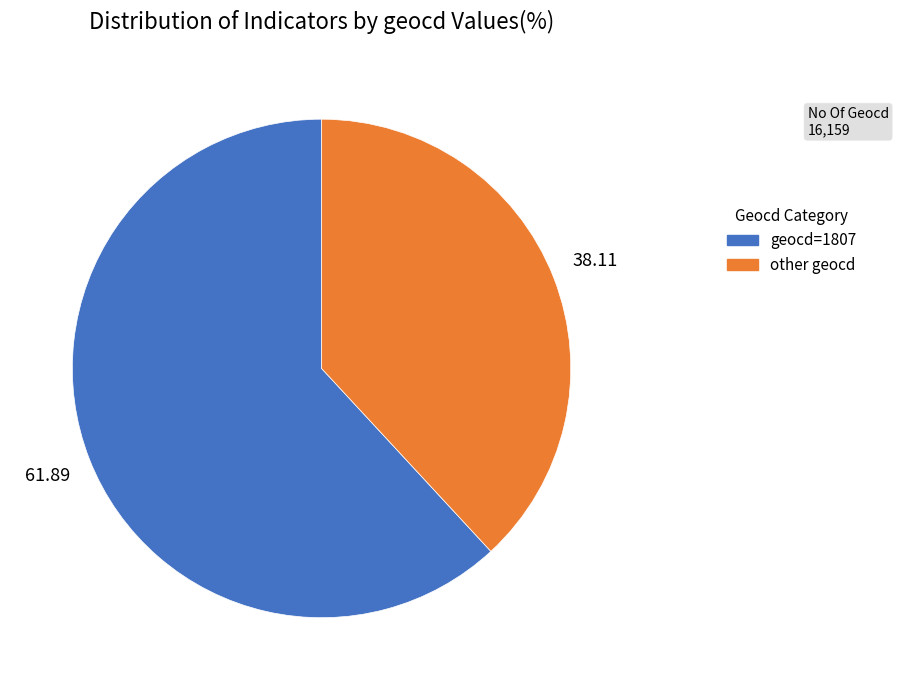

Is there a majority slice in this chart?

Yes